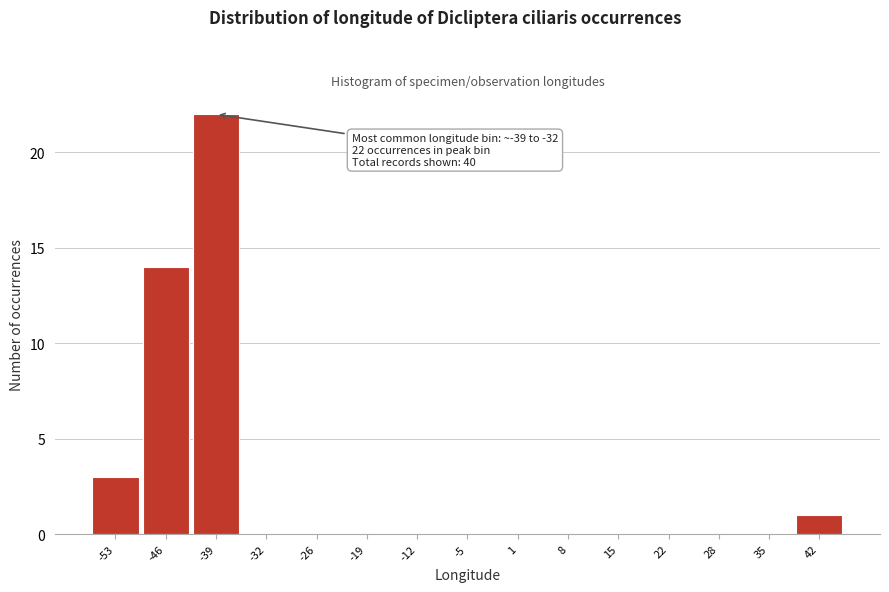

Reading left to right, transcribe all the data shown in this chart.

-53=3	-46=14	-39=22	-32=0	-26=0	-19=0	-12=0	-5=0	1=0	8=0	15=0	22=0	28=0	35=0	42=1